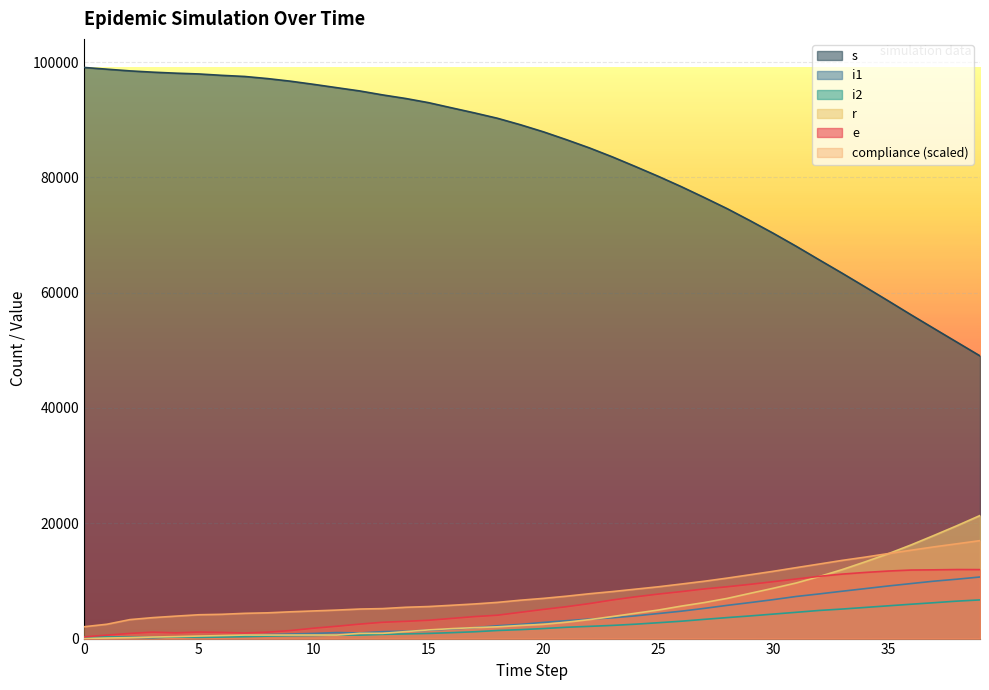

True or false: s has more than 1 interior local peaks.

False